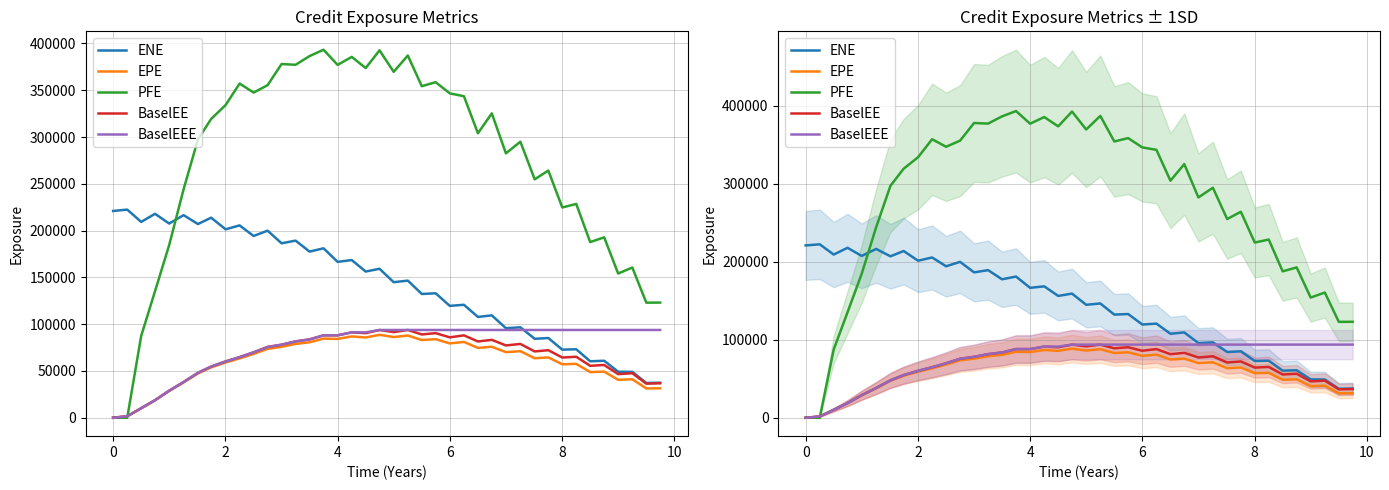

True or false: BaselEEE has more than 0 interior local peaks.

False